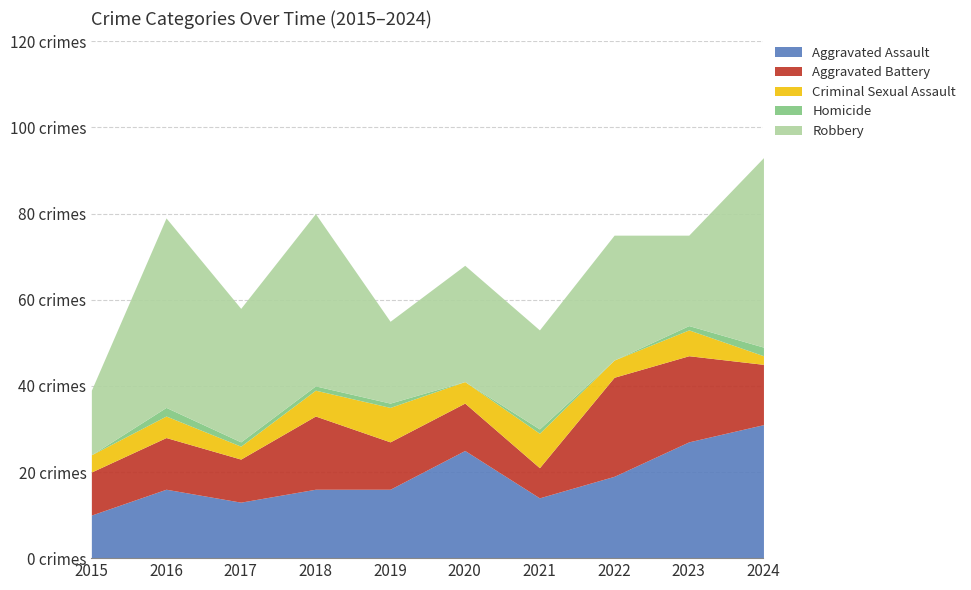

True or false: Homicide and Aggravated Battery cross at least once.

False